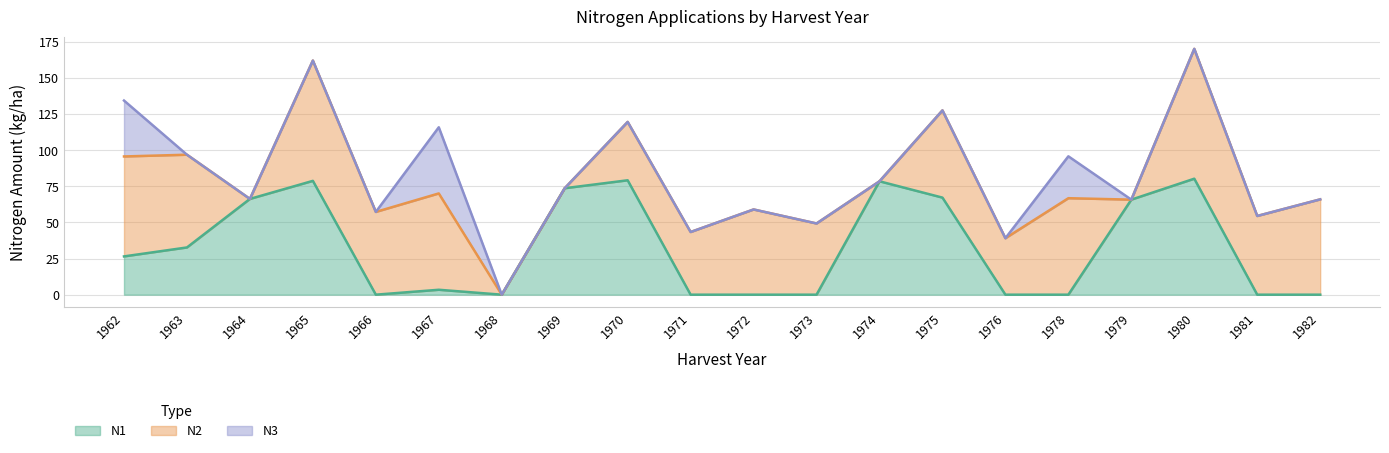

True or false: N2 and N3 cross at least once.

False